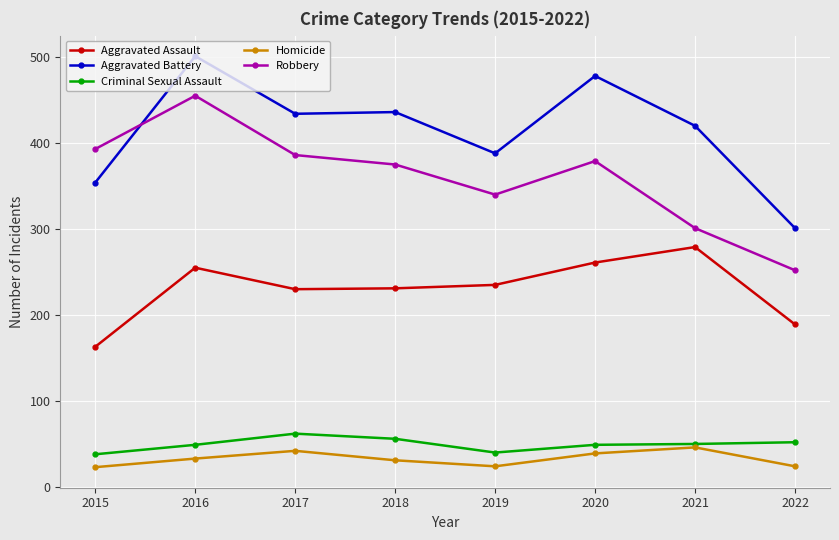

True or false: Aggravated Assault and Criminal Sexual Assault intersect in this chart.

False